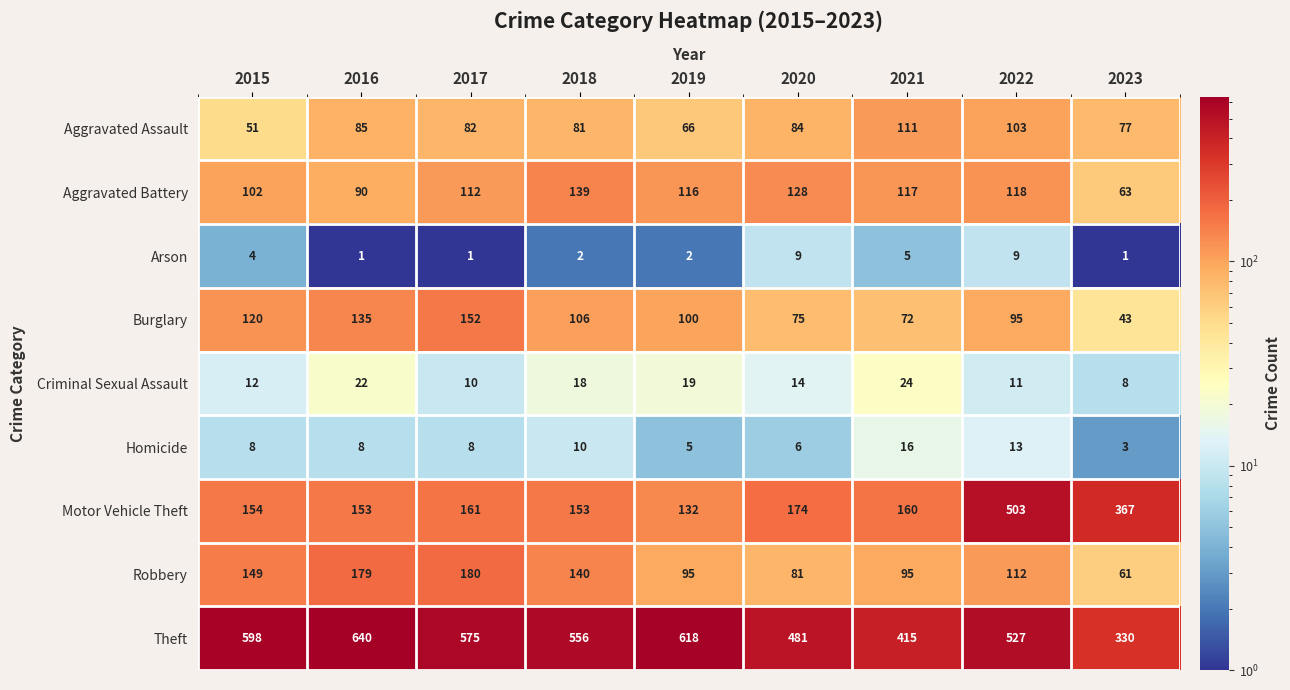

What is the greatest value displayed?

640